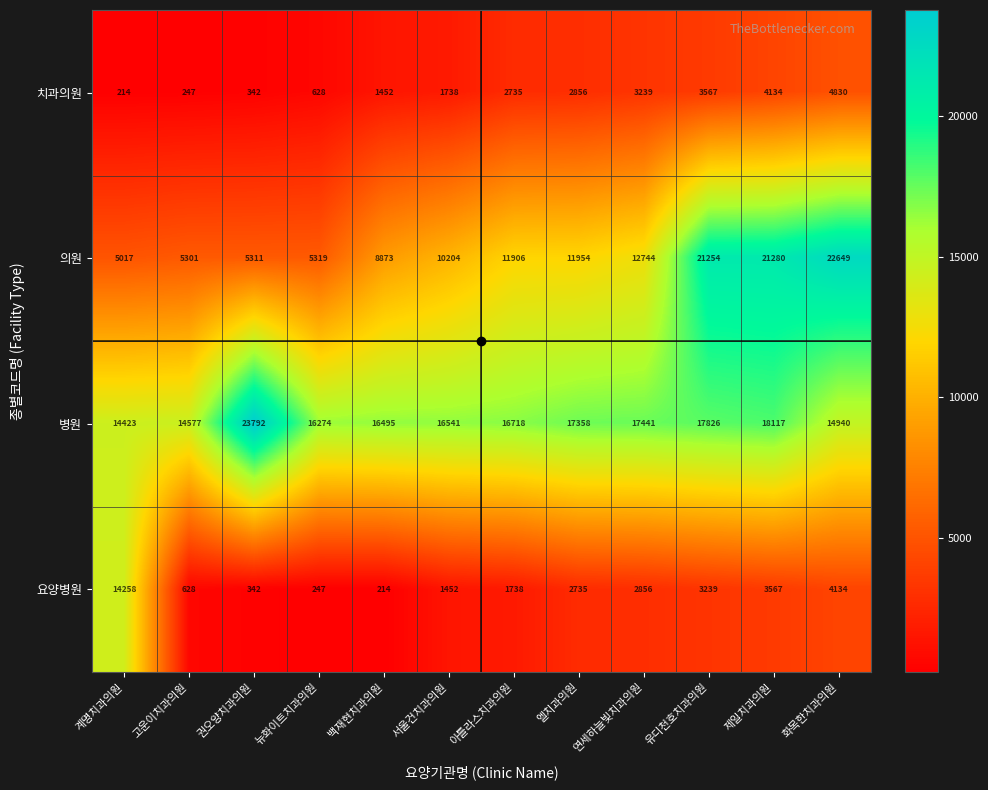

What is the greatest value displayed?

23792